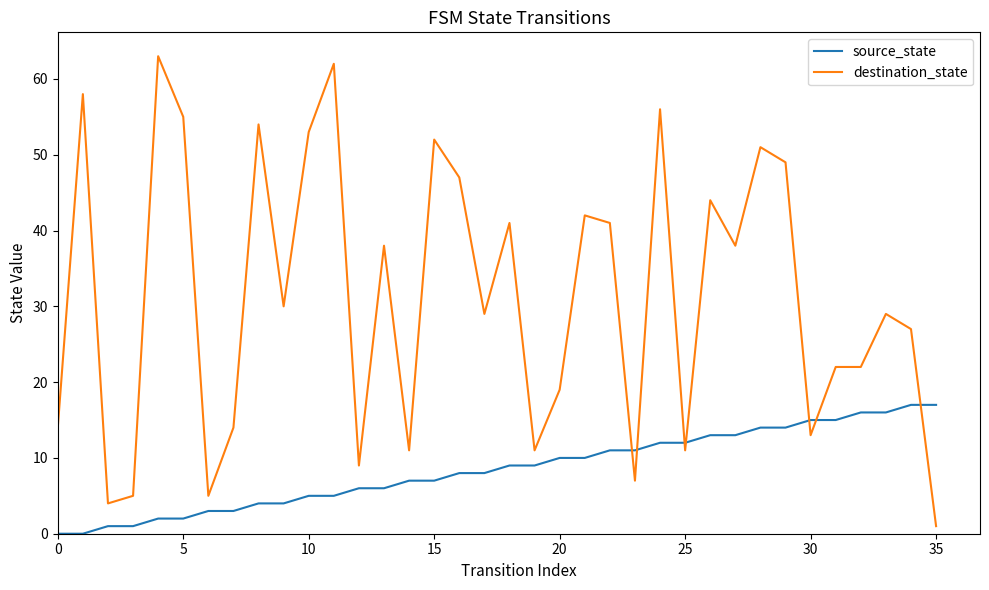

What are all the series names shown in the legend?

source_state, destination_state